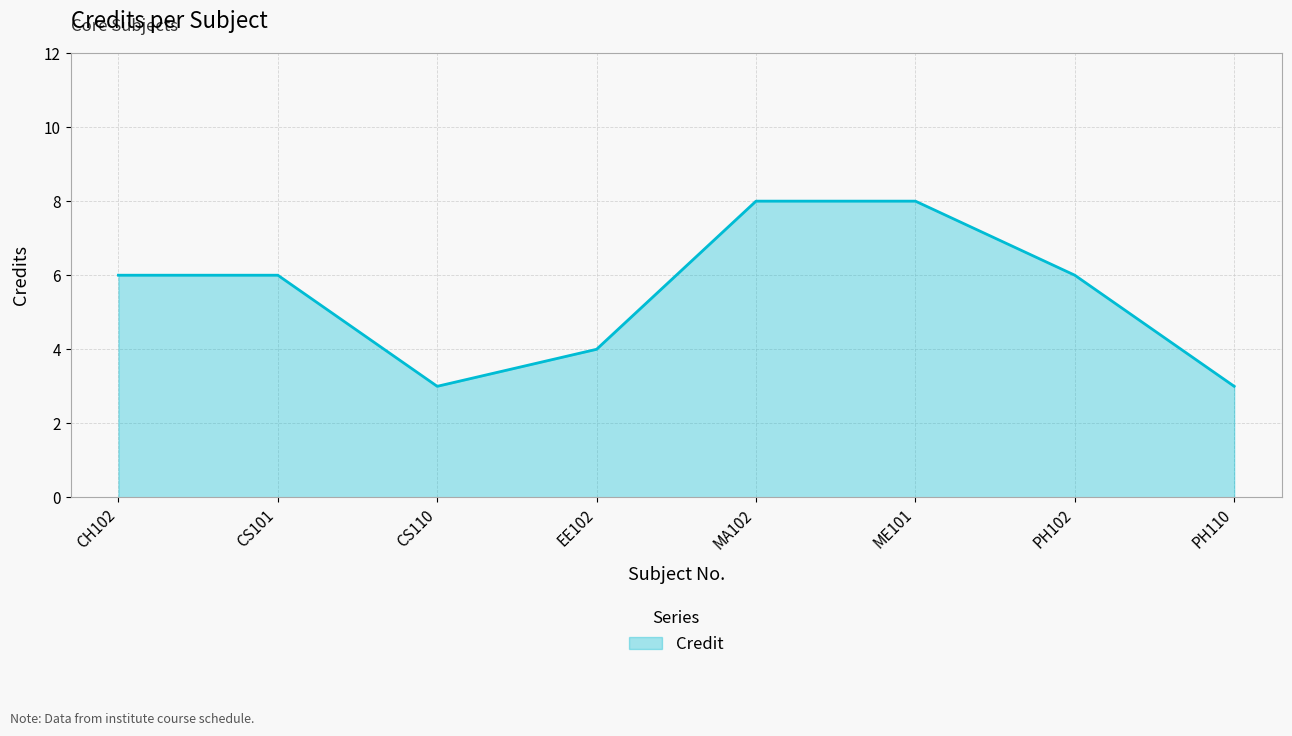

What is the minimum value shown in the chart?

3